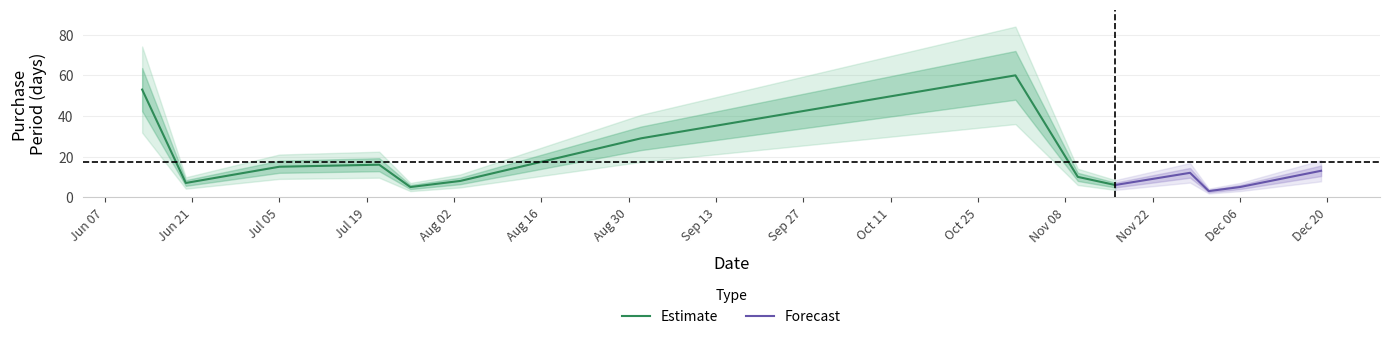

At which category does the chart reach its minimum across all series?

2016-12-01